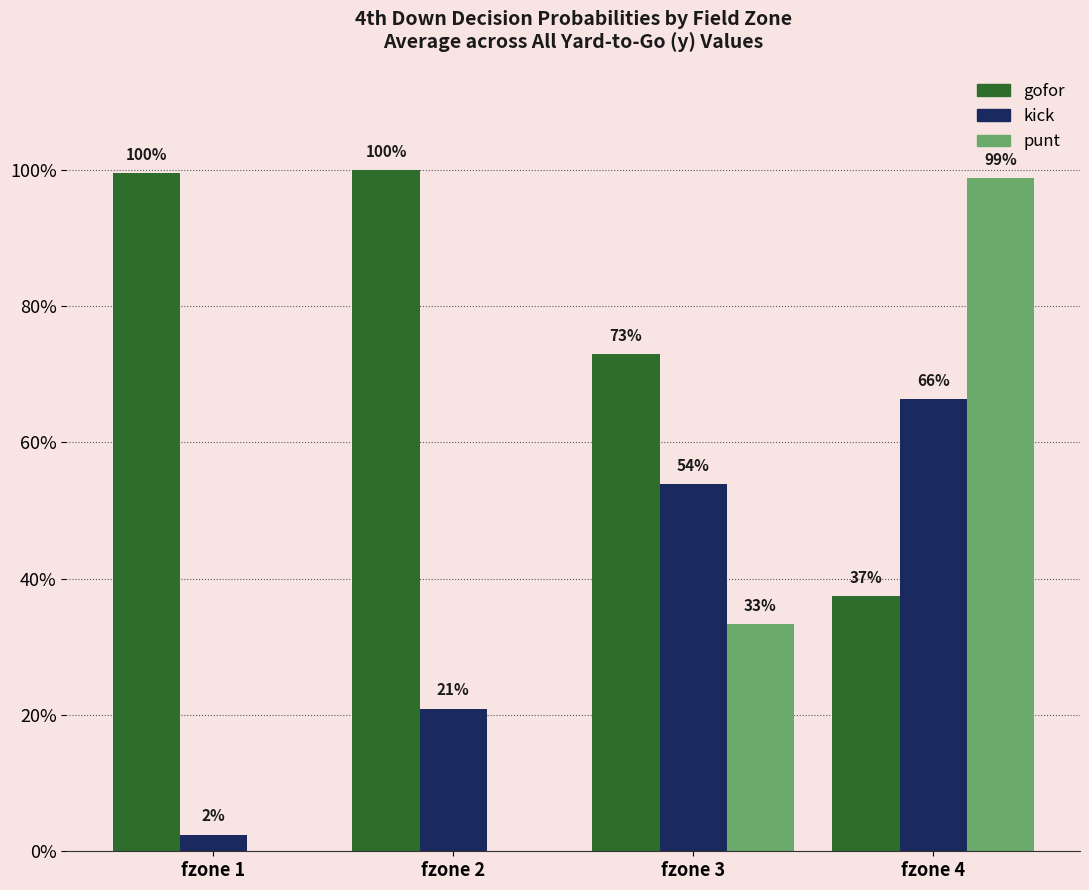

At which category is the sum across all series the highest?

fzone 4